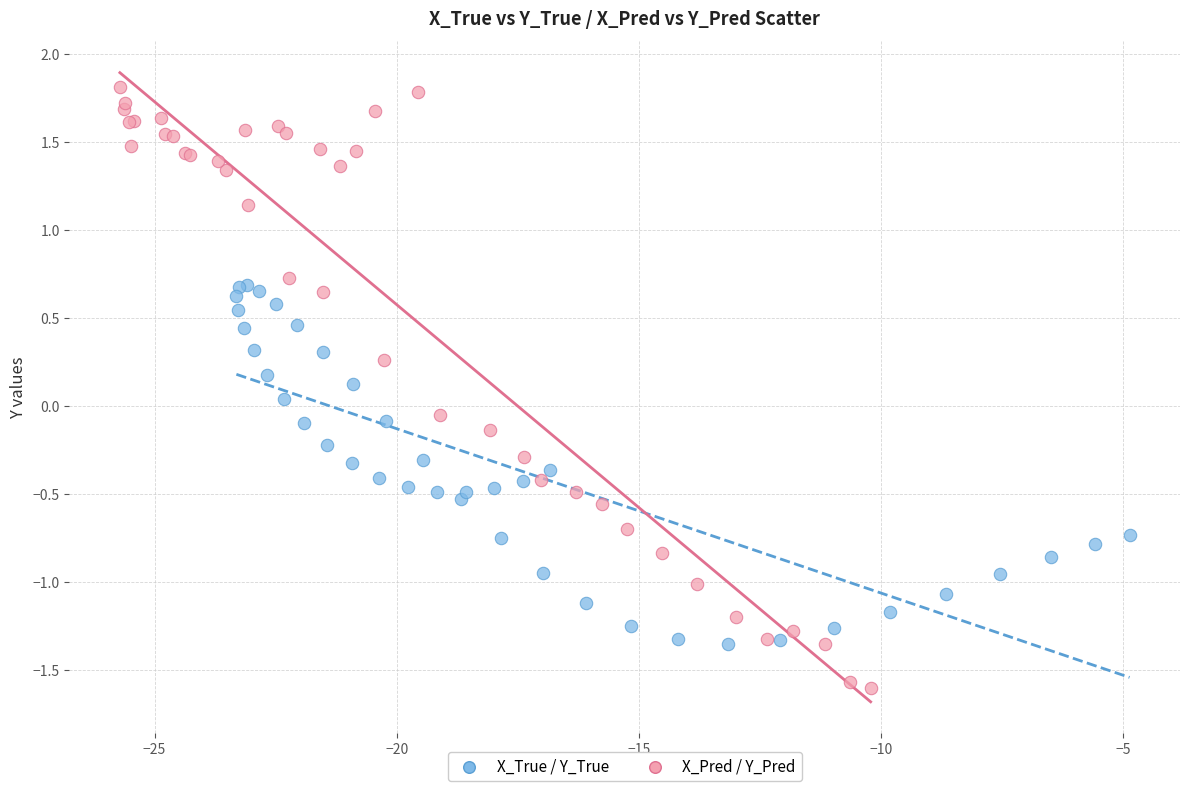

What are all the series names shown in the legend?

X_True / Y_True, X_Pred / Y_Pred